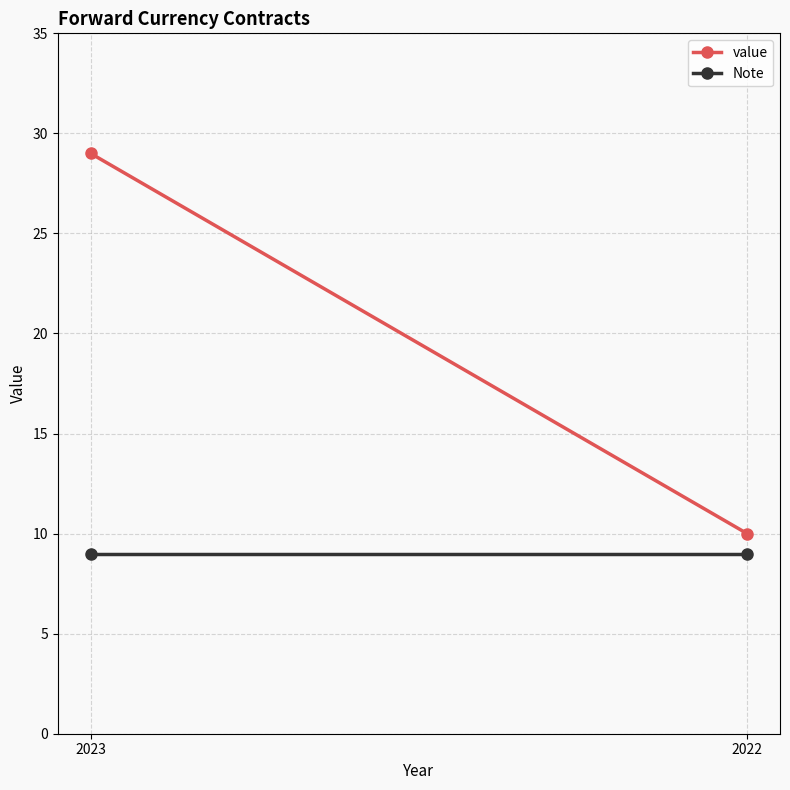

Which series has the widest spread of values?

value